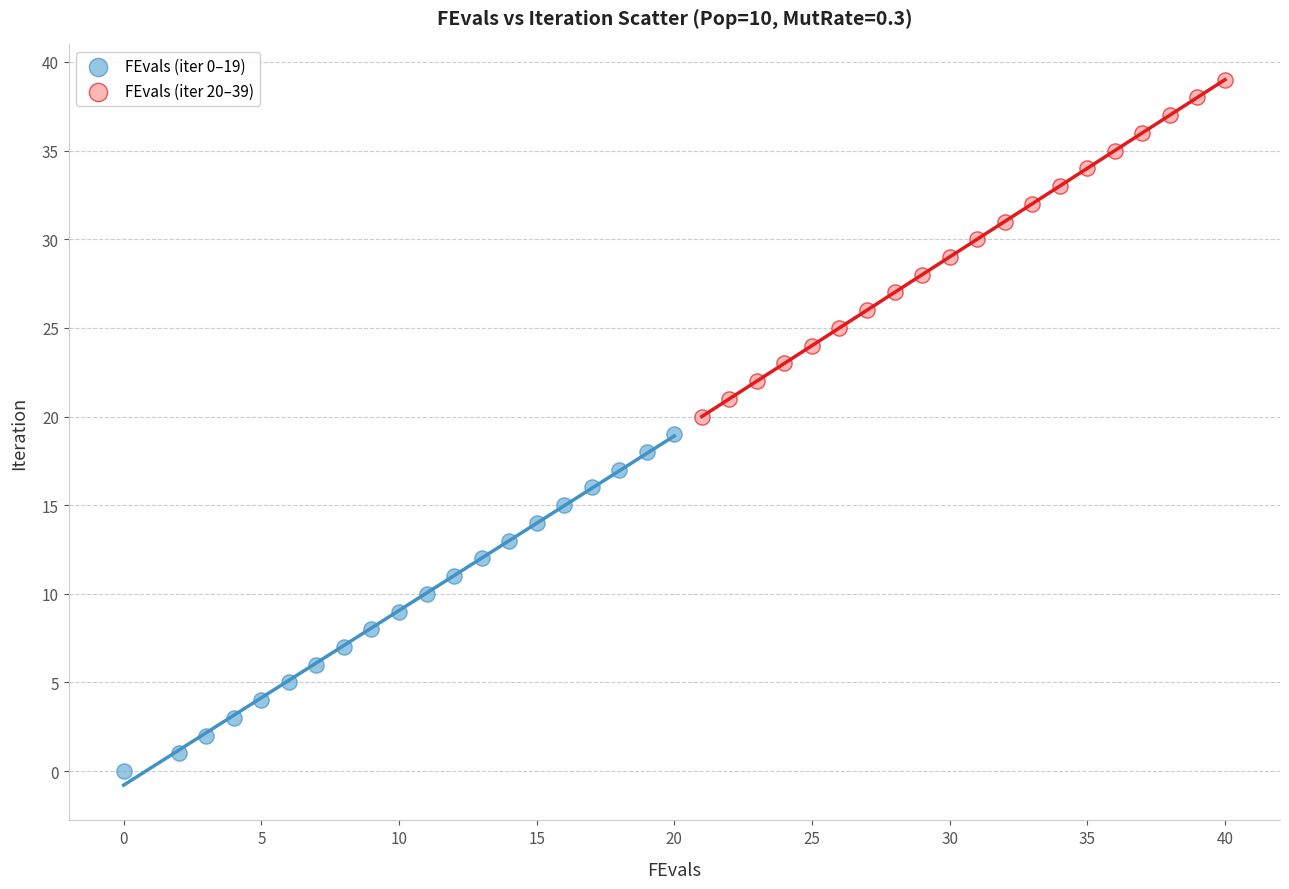

Which series contains the highest Y value?

FEvals (iter 20–39)